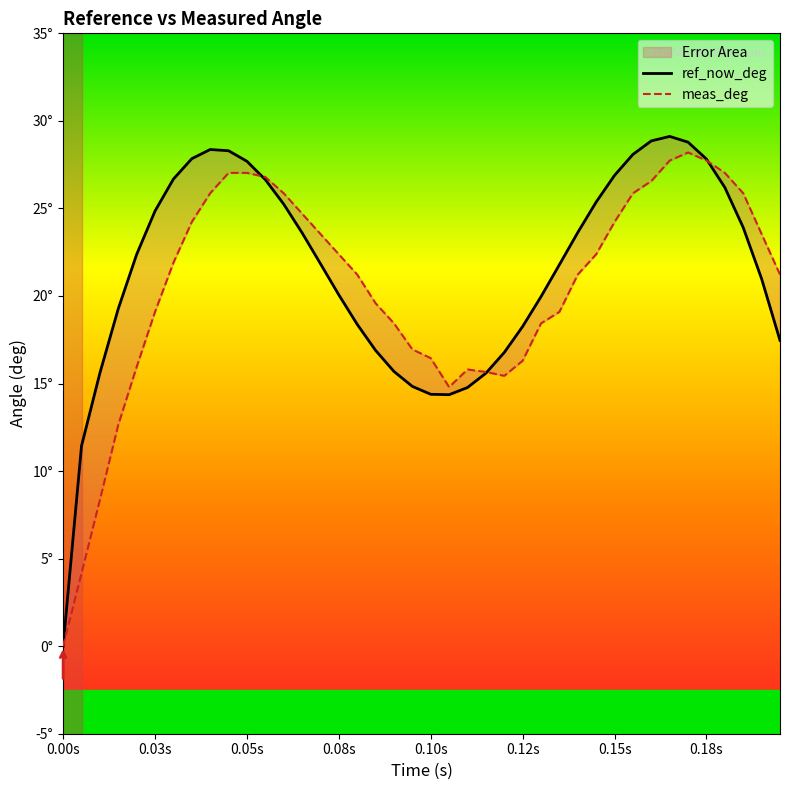

How many values in the ref_now_deg series are below 22?

20